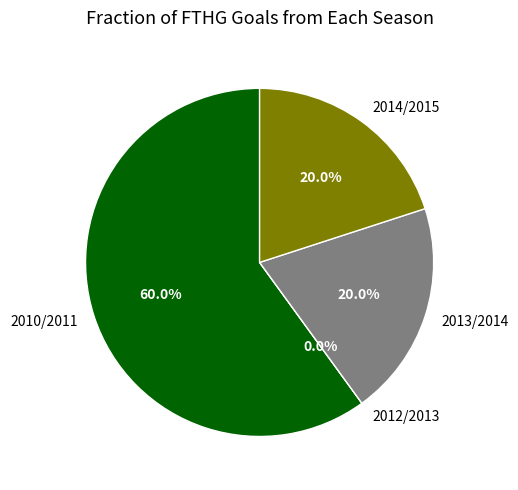

What percentage is the 2014/2015 slice, to the nearest percent?

20%